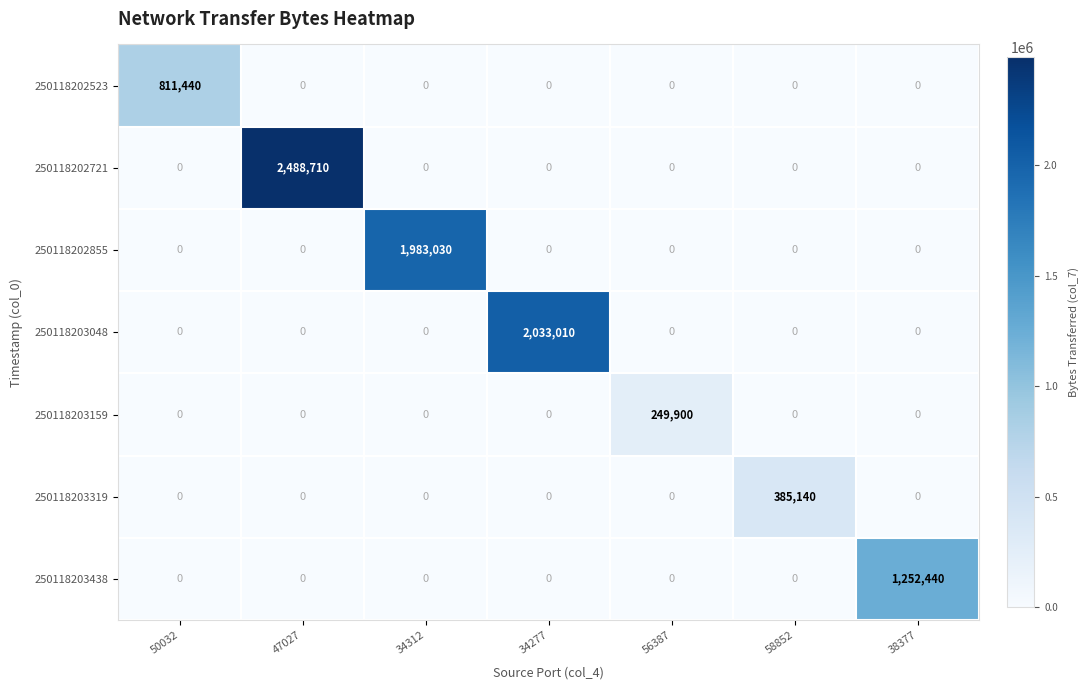

What is the total value across all series at 38377?

1252440